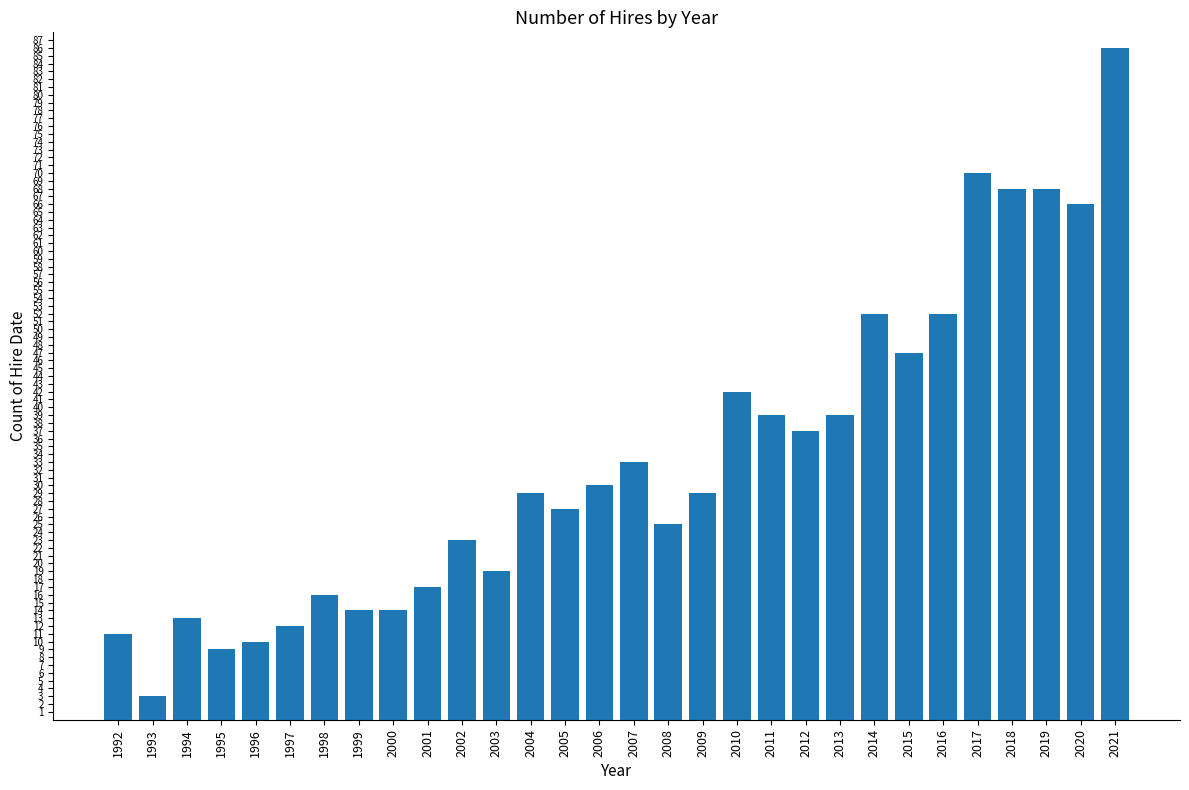

What is the change in value from 1996 to 2008?

+15